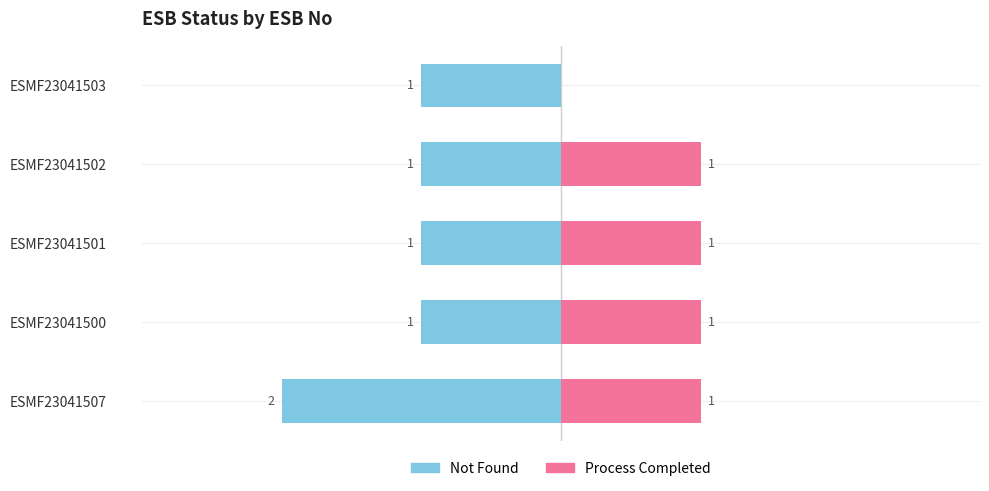

What is the highest value of the Not Found series?

-1